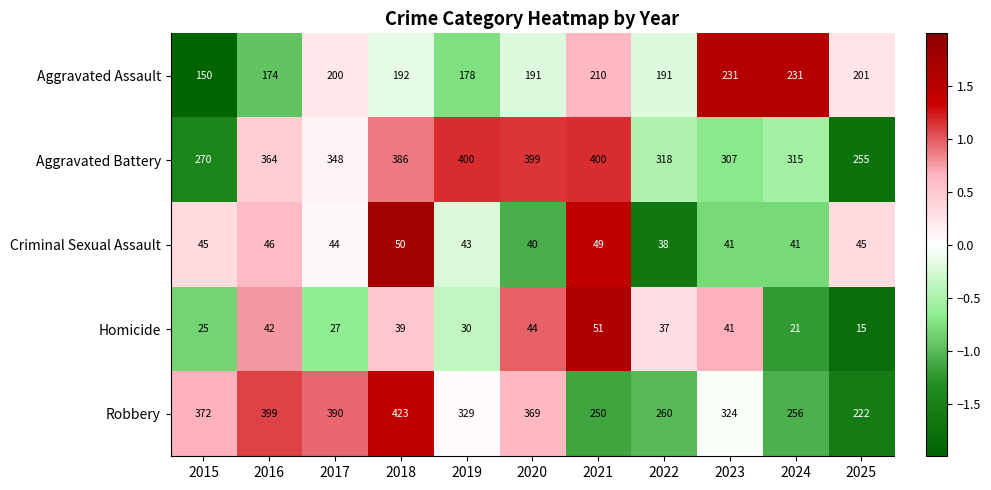

What is the average value of the Aggravated Assault series?

195